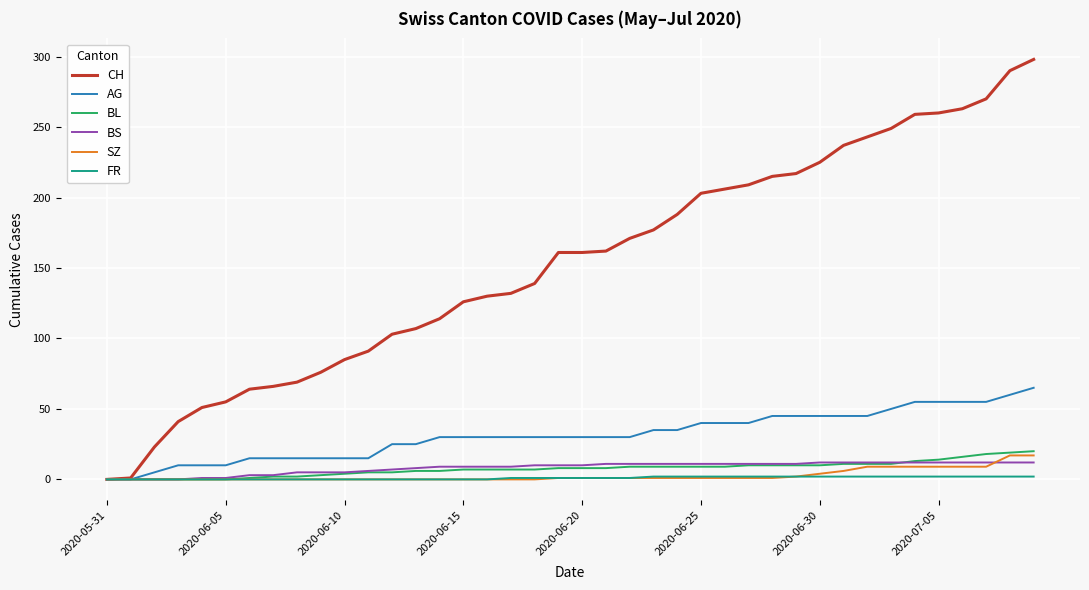

Which series has the largest total across all categories?

CH